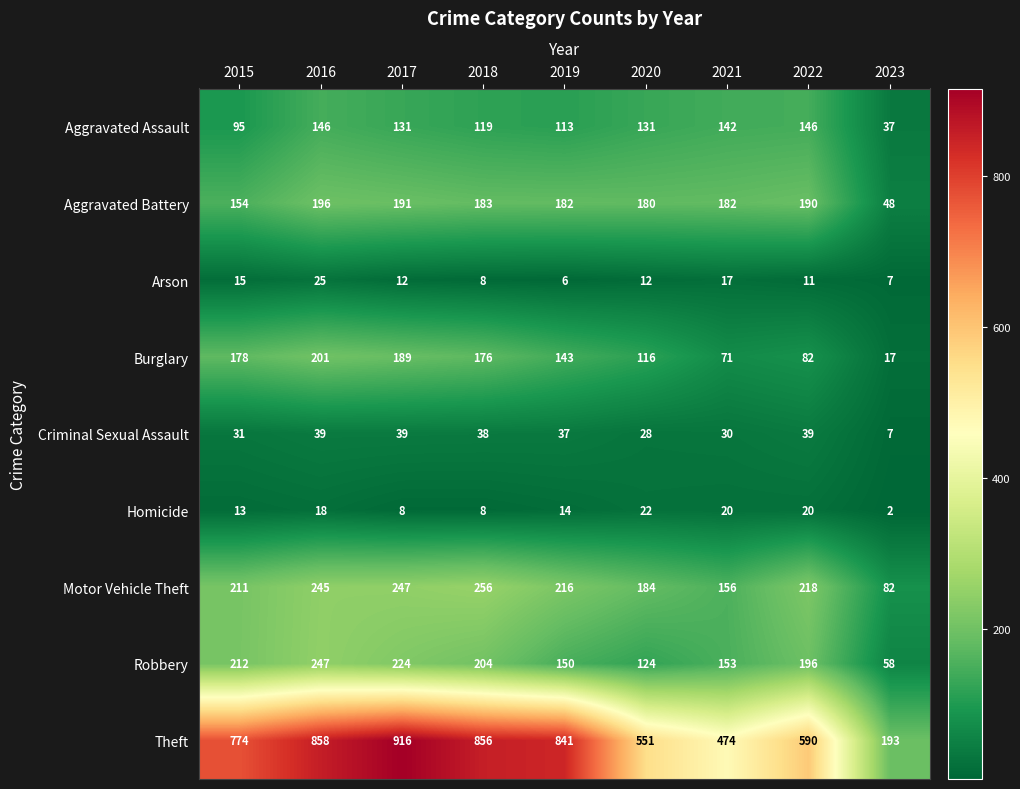

Read the Aggravated Assault value at 2023, to the nearest 50.

50